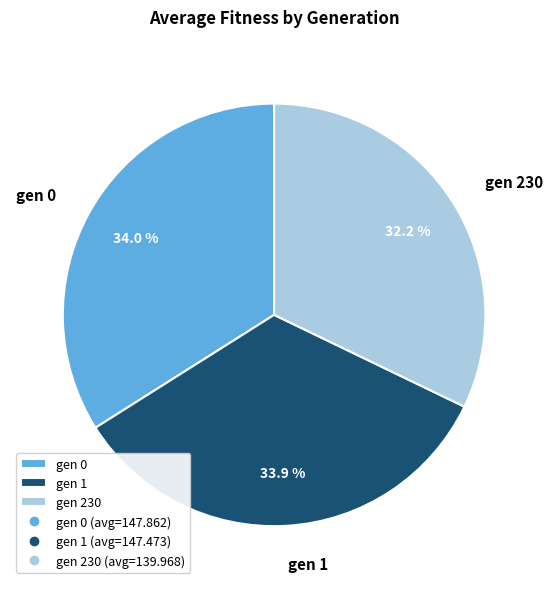

Does any single category account for the majority?

No